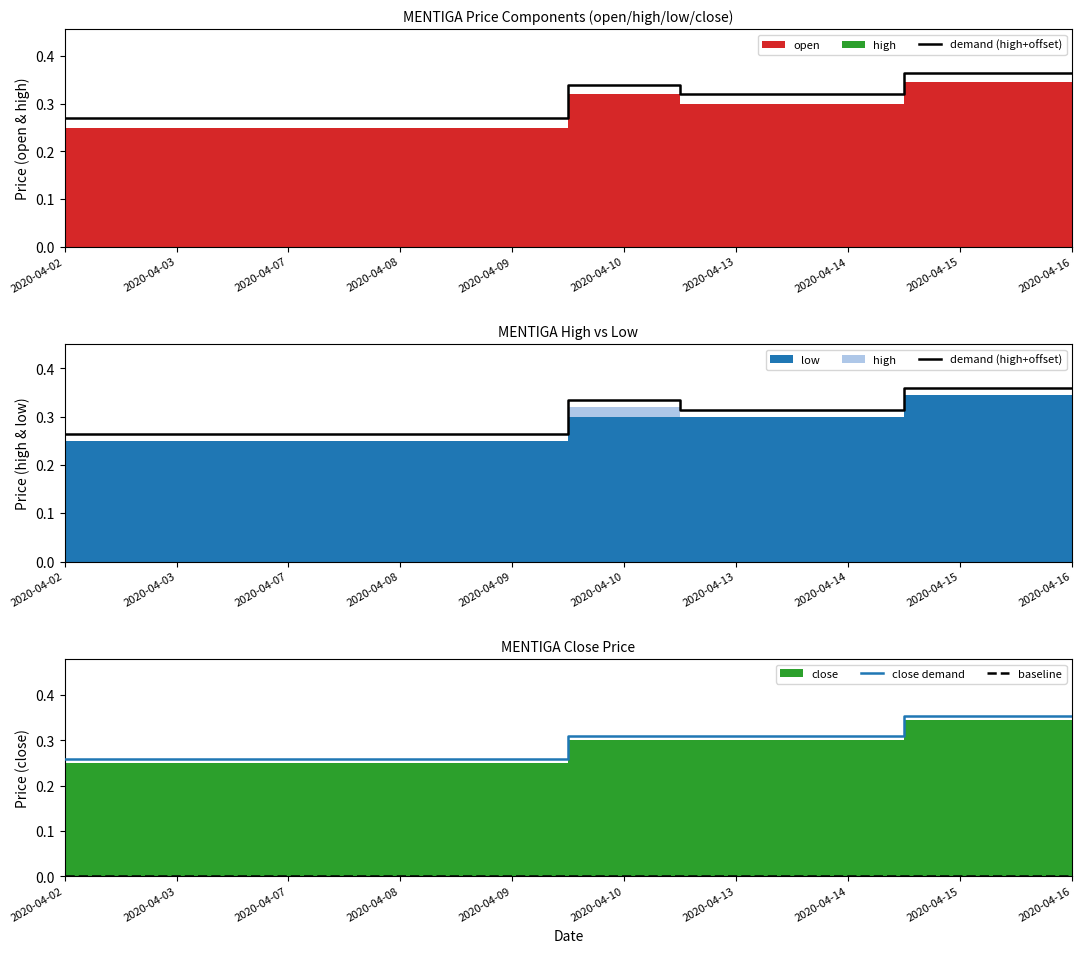

True or false: close demand has a value of 0.6 at 2020-04-16.

False